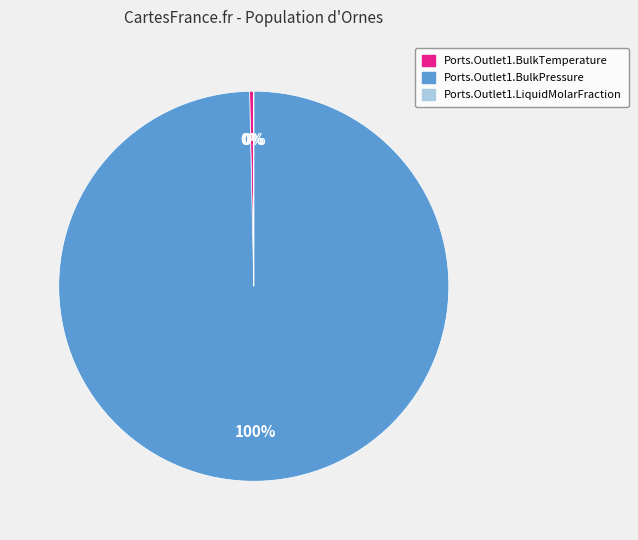

To the nearest percent, what is the difference between the largest and smallest slice percentages?

100%